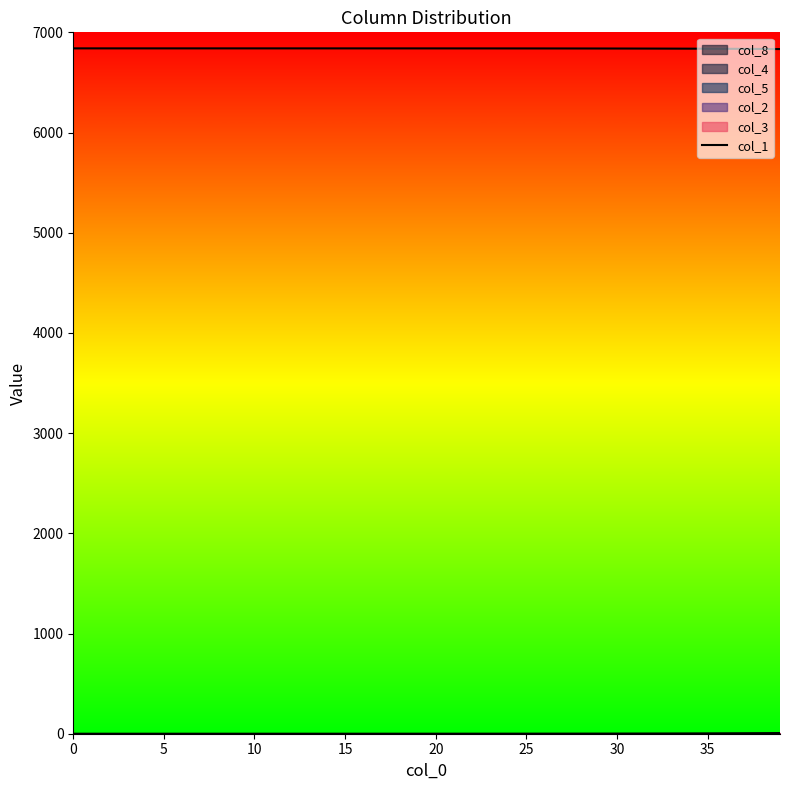

What is the difference between the values at 17 and 10?

0.1